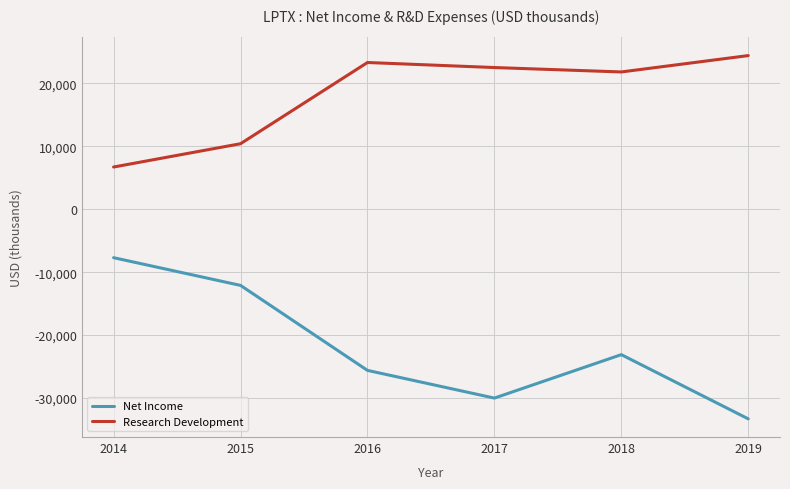

Reading left to right, extract all data points from this chart.

Net Income: 2014=-7700	2015=-12100	2016=-25600	2017=-30000	2018=-23100	2019=-33300
Research Development: 2014=6700	2015=10400	2016=23300	2017=22500	2018=21800	2019=24400